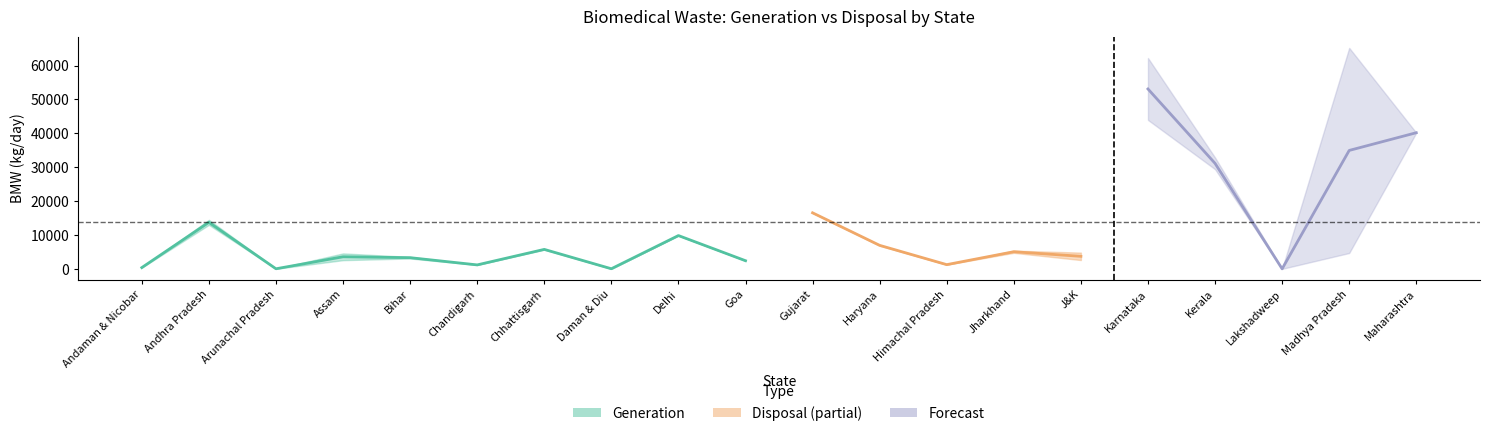

Where does the Generation series first go above 5415?

Andhra Pradesh